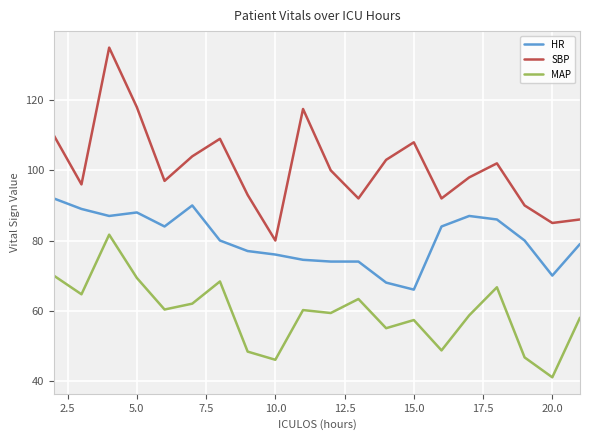

Which series has the largest range (max minus min)?

SBP